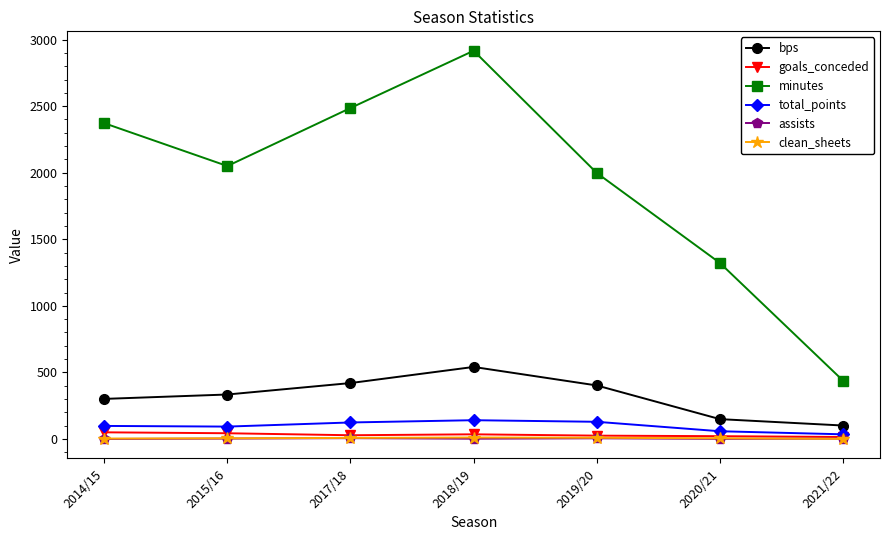

How many lines are shown in the chart?

6